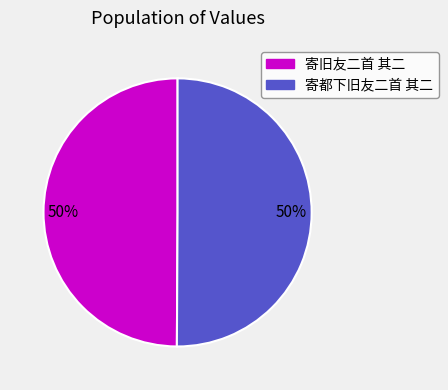

How many segments does this pie chart have?

2